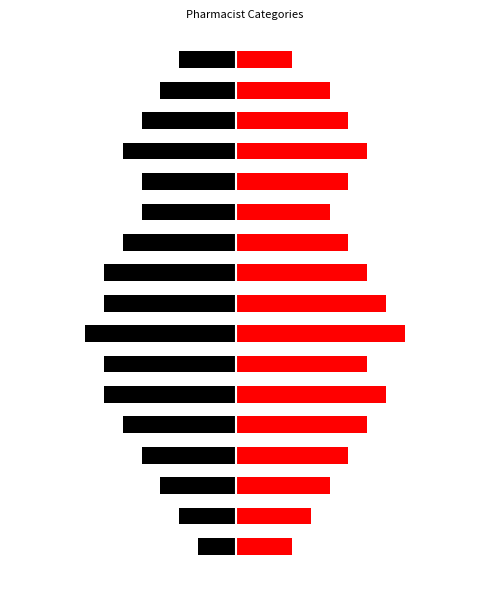

Does the chart contain stacked bars?

No